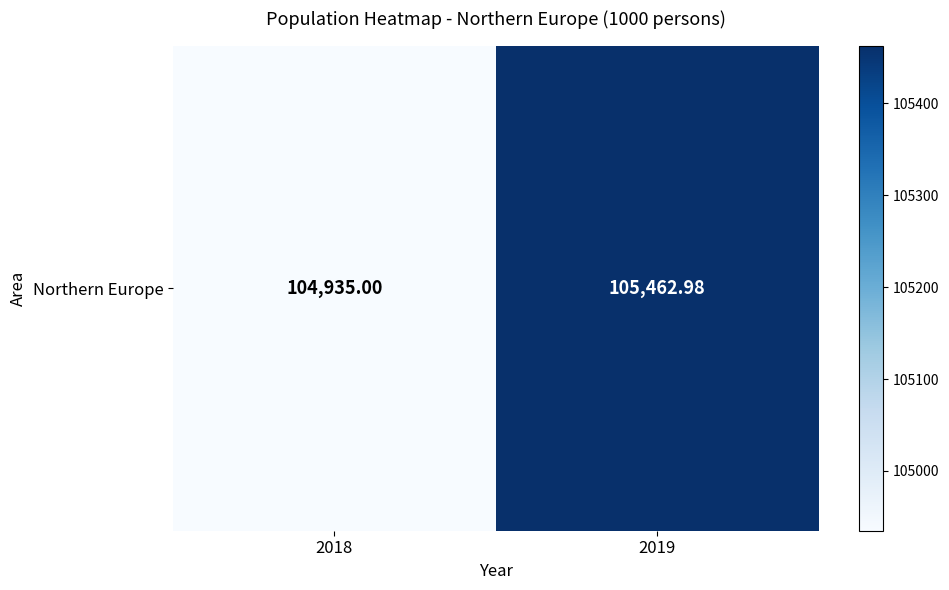

List the labels in order of value, largest first.

2019, 2018